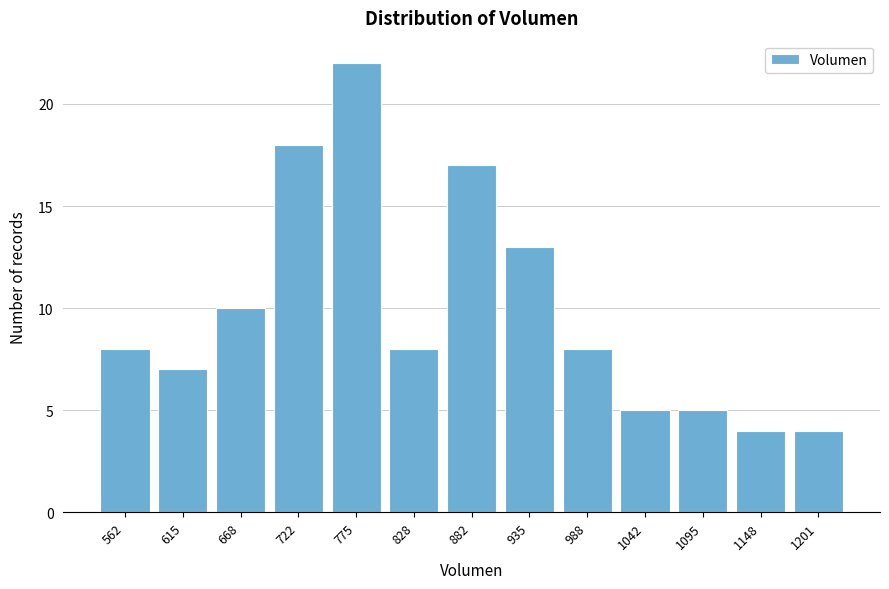

Reading right to left, transcribe all the data shown in this chart.

4	4	5	5	8	13	17	8	22	18	10	7	8